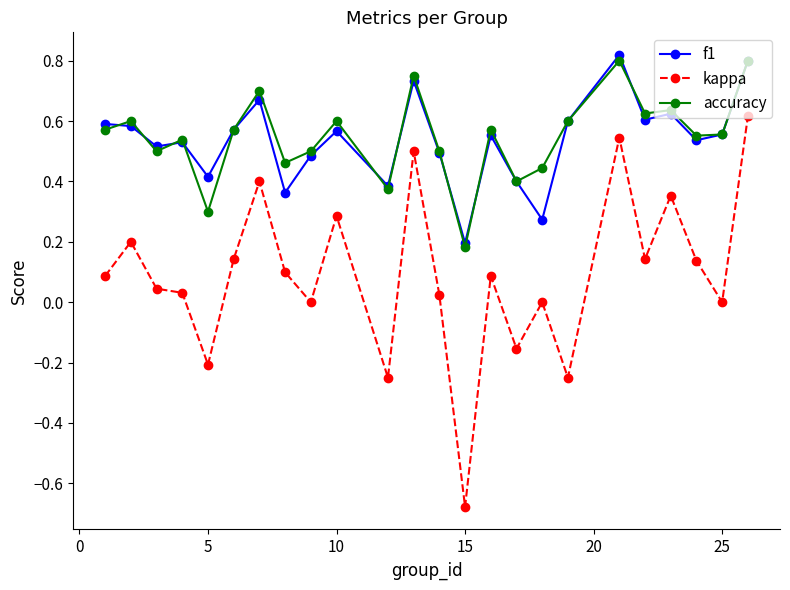

True or false: accuracy has more than 0 interior local peaks.

True